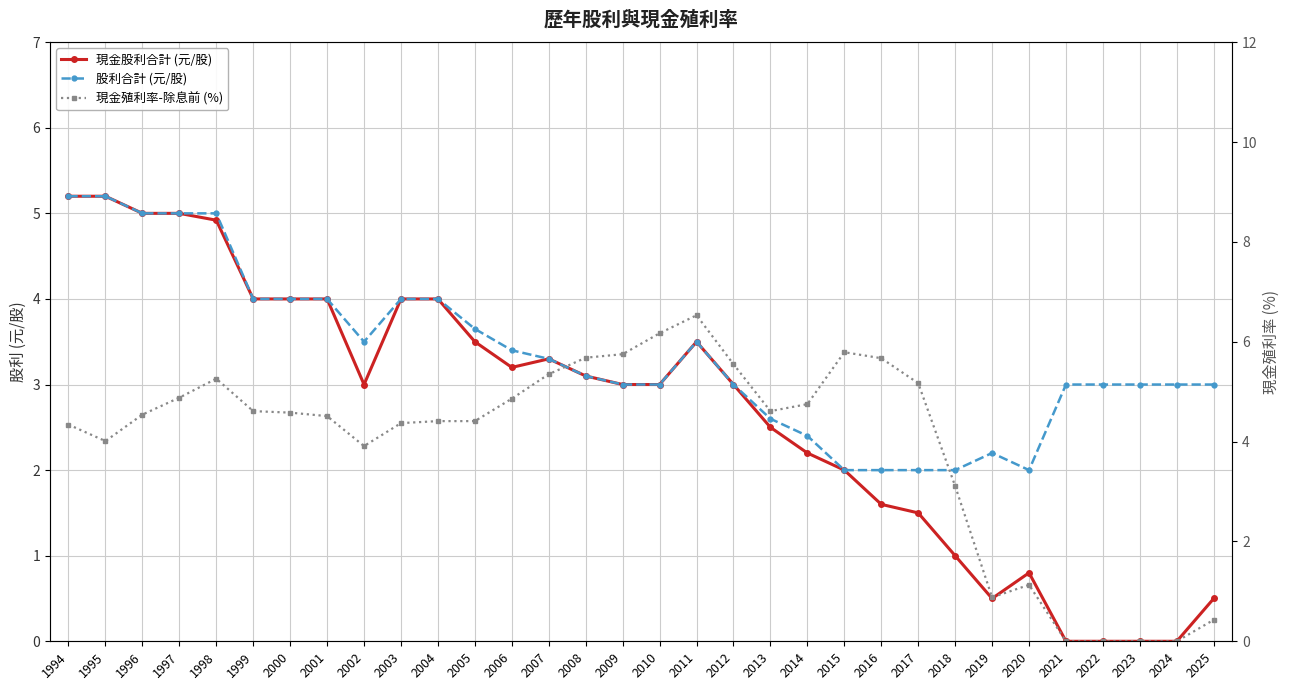

Is the value of 現金殖利率-除息前 (%) at 2020 greater than the value of 股利合計 (元/股) at 2014?

No